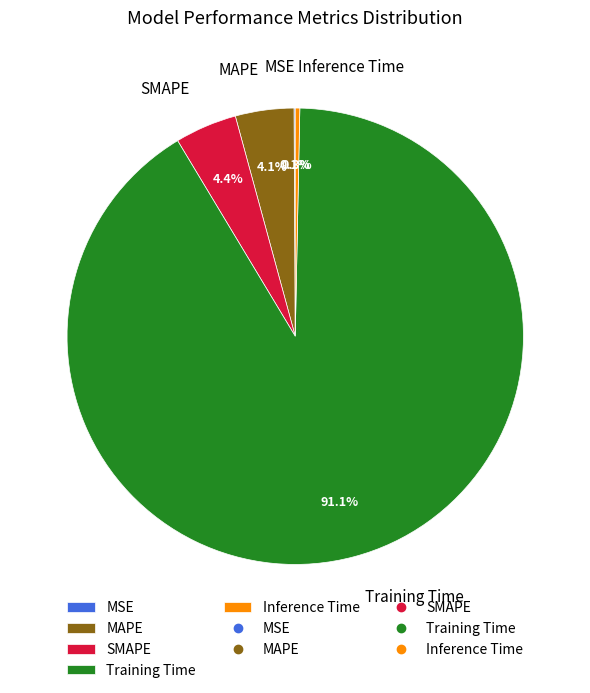

Which slice represents more than half of the pie?

Training Time